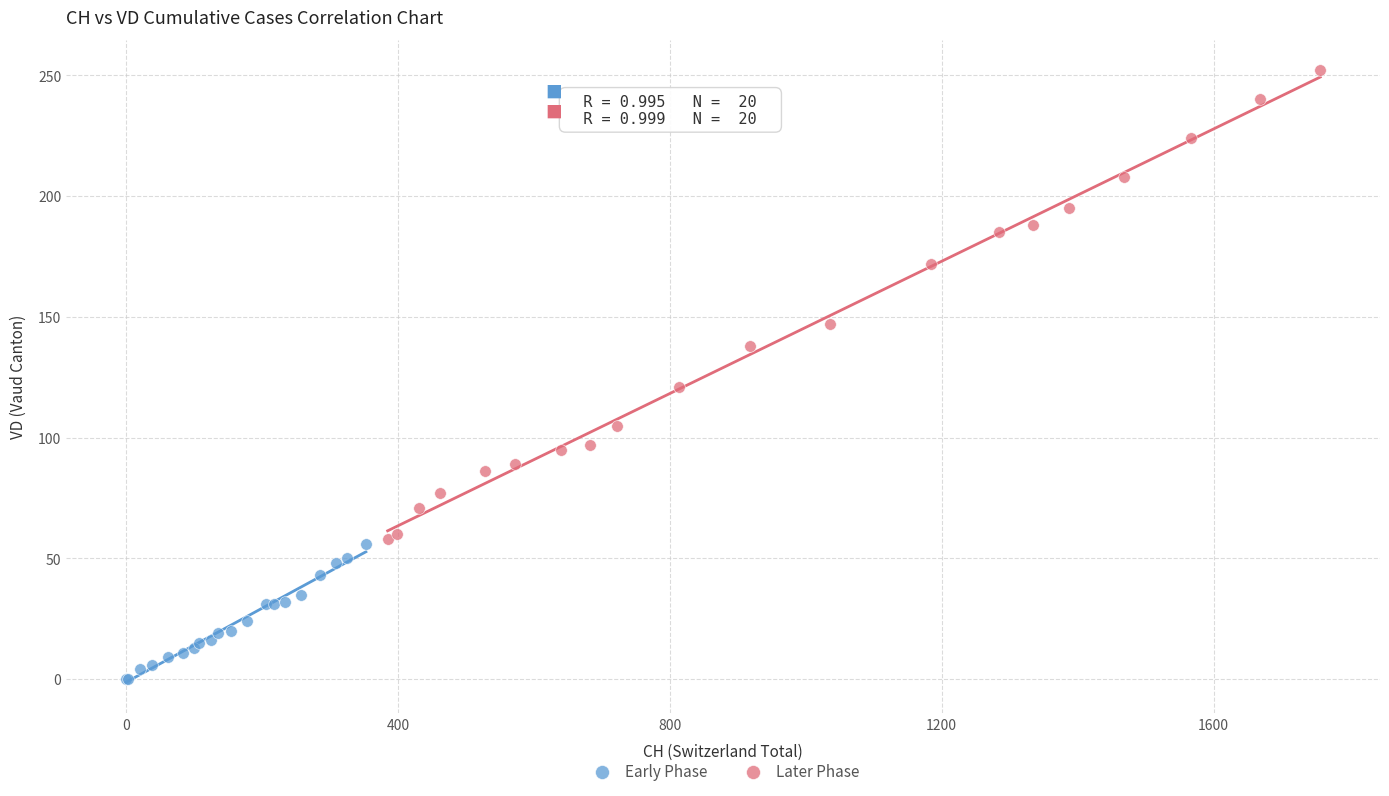

Which series reaches the minimum Y coordinate?

Early Phase